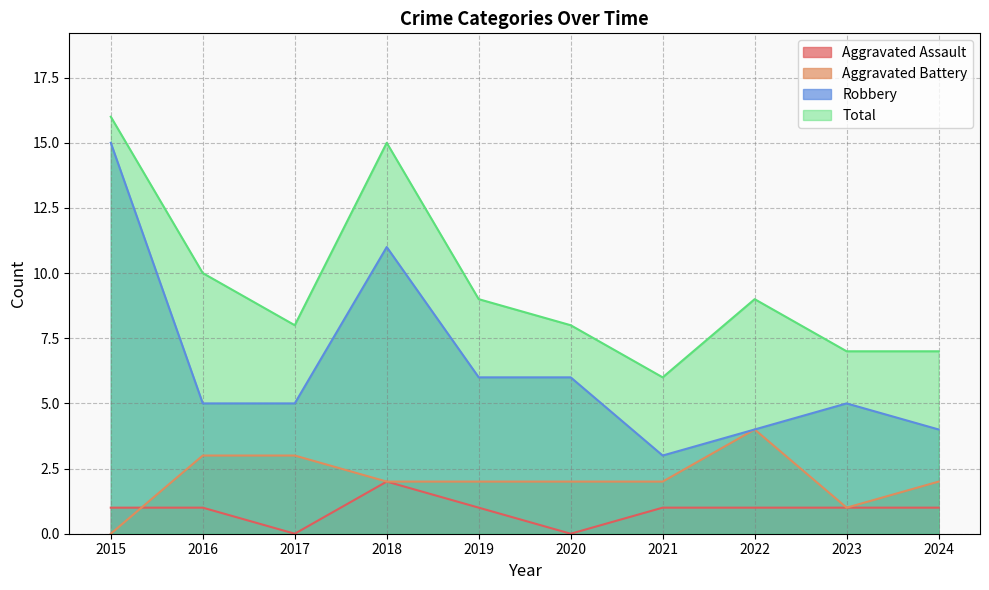

At which label does Total first exceed 9?

2015